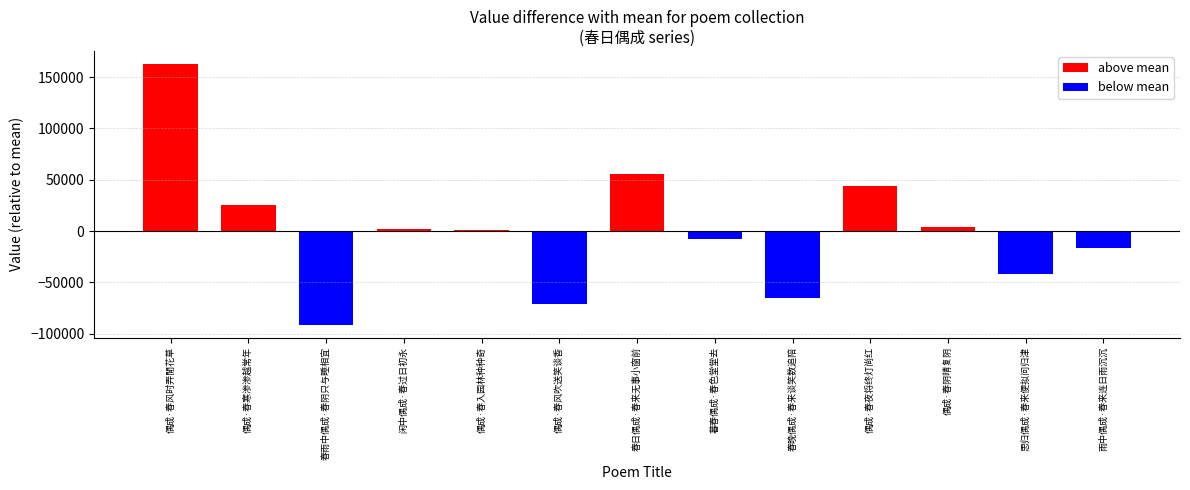

True or false: the data shows 220137 at 偶成·春风吹送笑谈香.

False